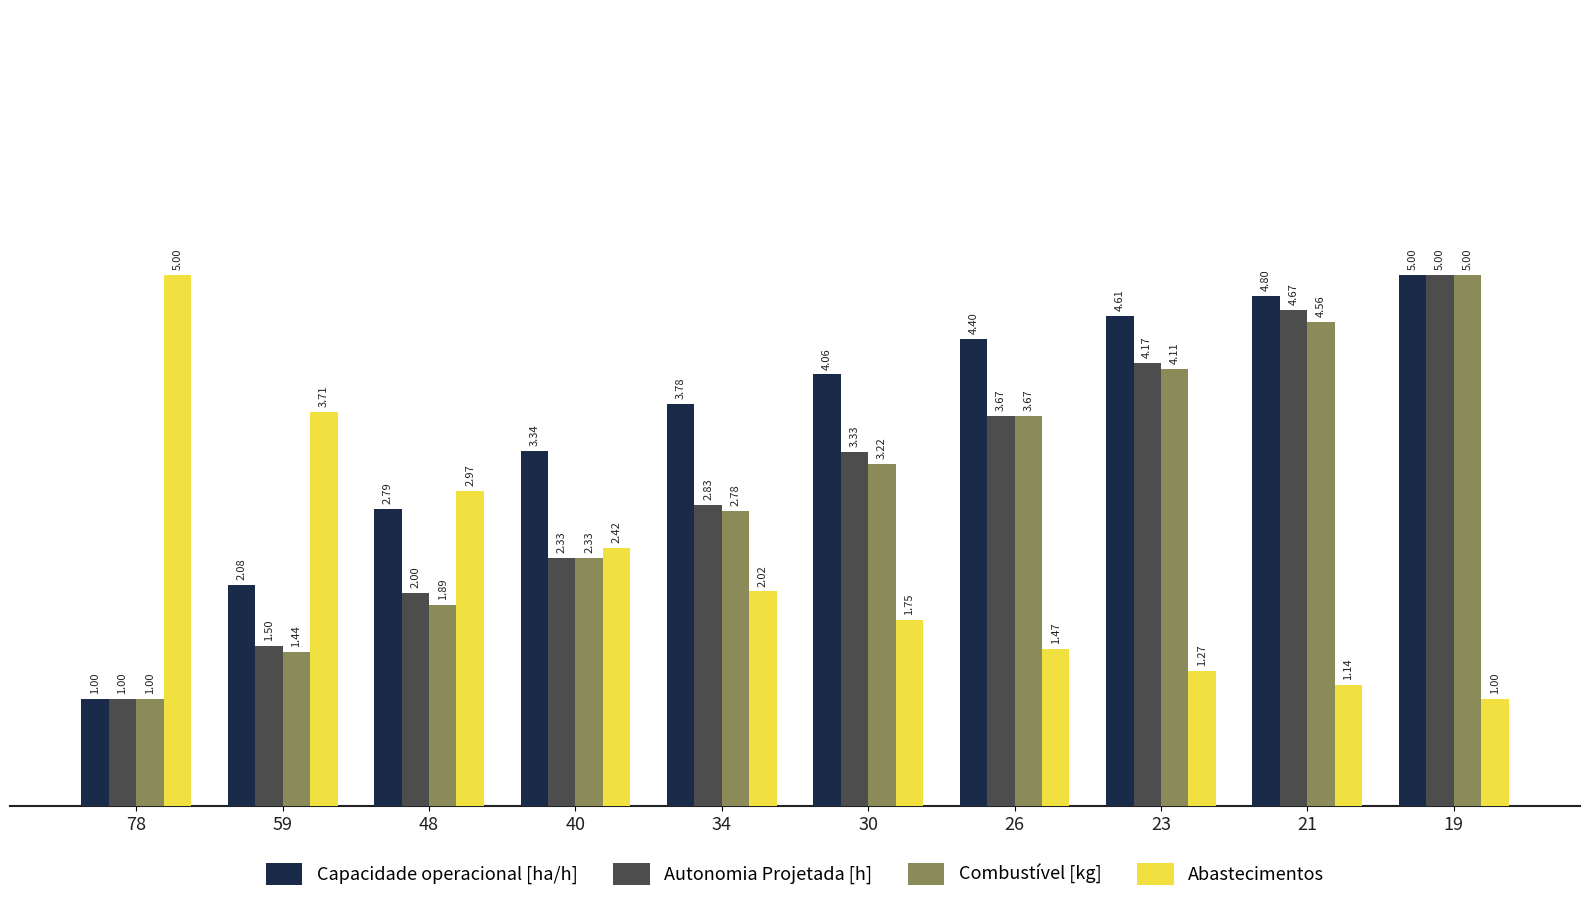

True or false: Capacidade operacional [ha/h] has a value of 3.0 at 59.

False